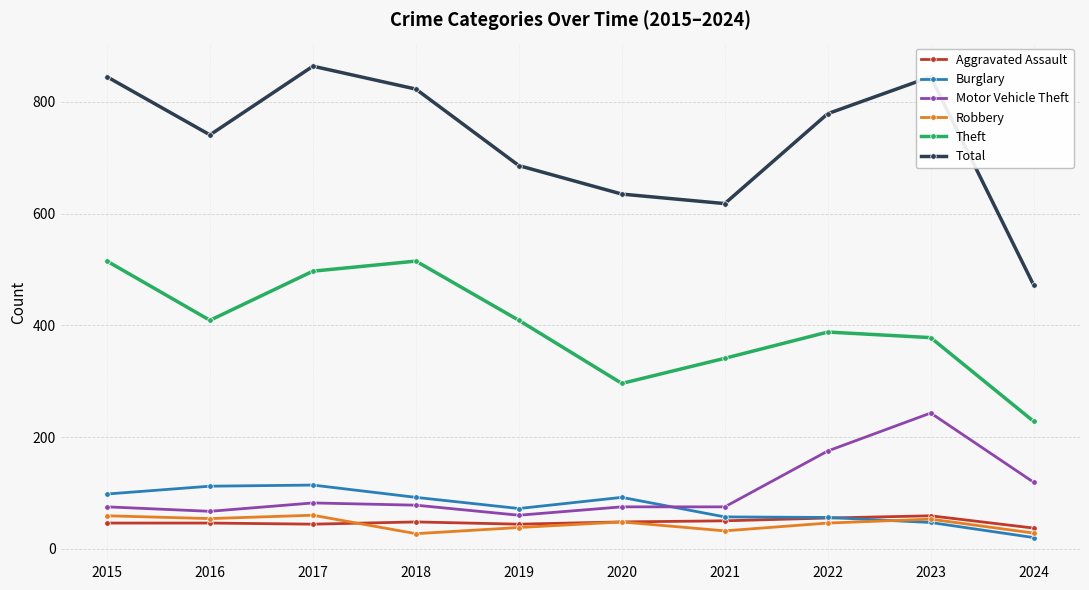

At which label does Total first exceed 779?

2015